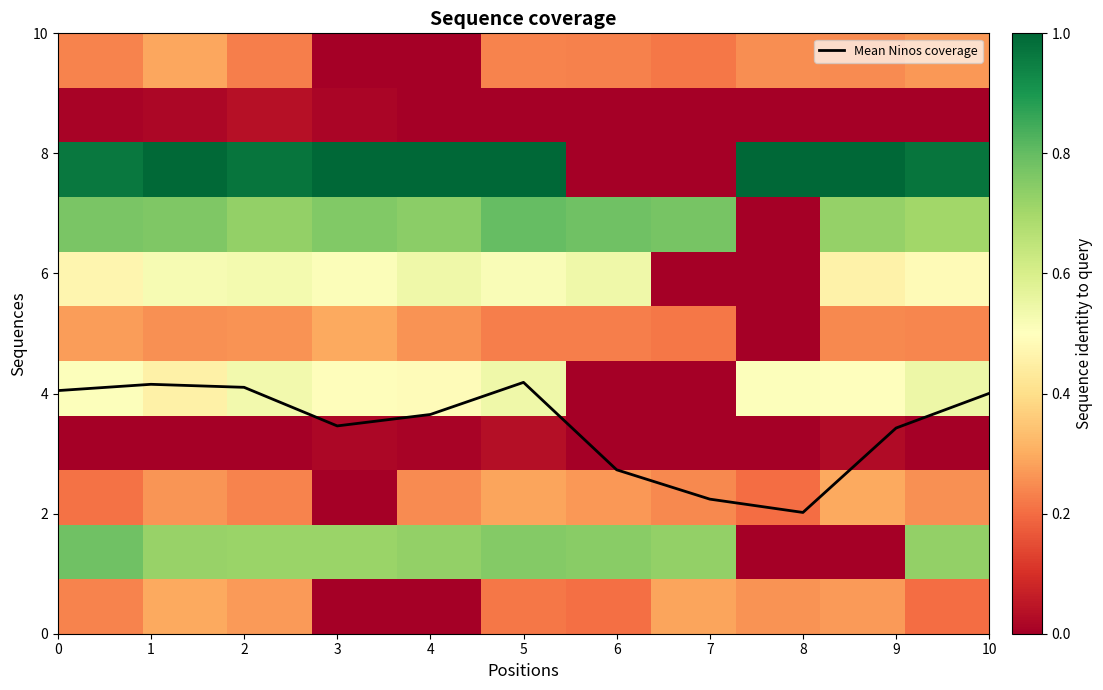

The Mean Ninos coverage series shows 3.2 at 7. True or false?

False